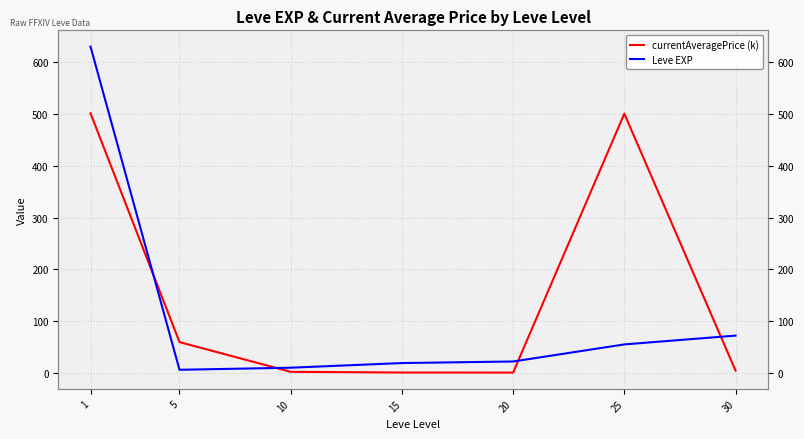

Where is Leve EXP nearest to the value 318?

30